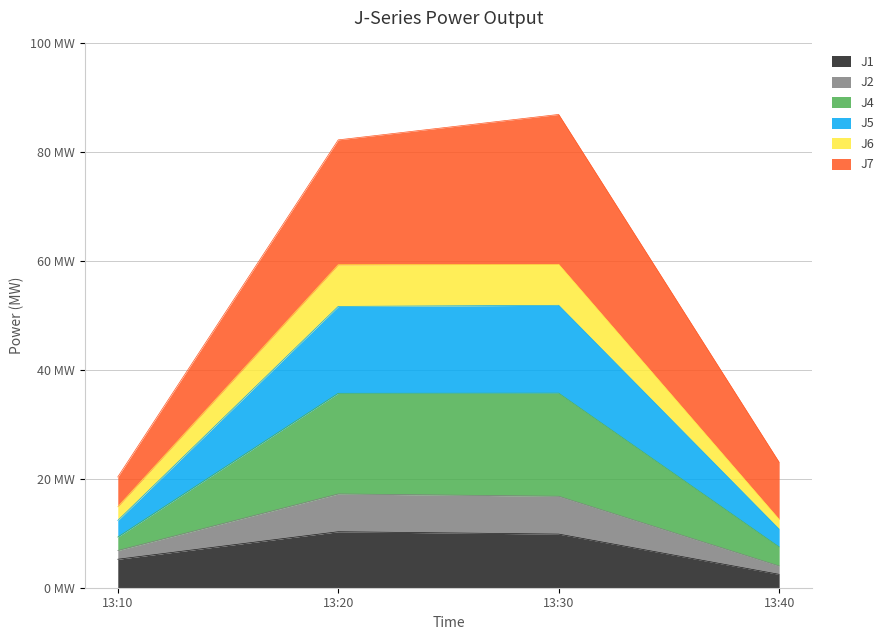

Does the chart have visible grid lines?

Yes